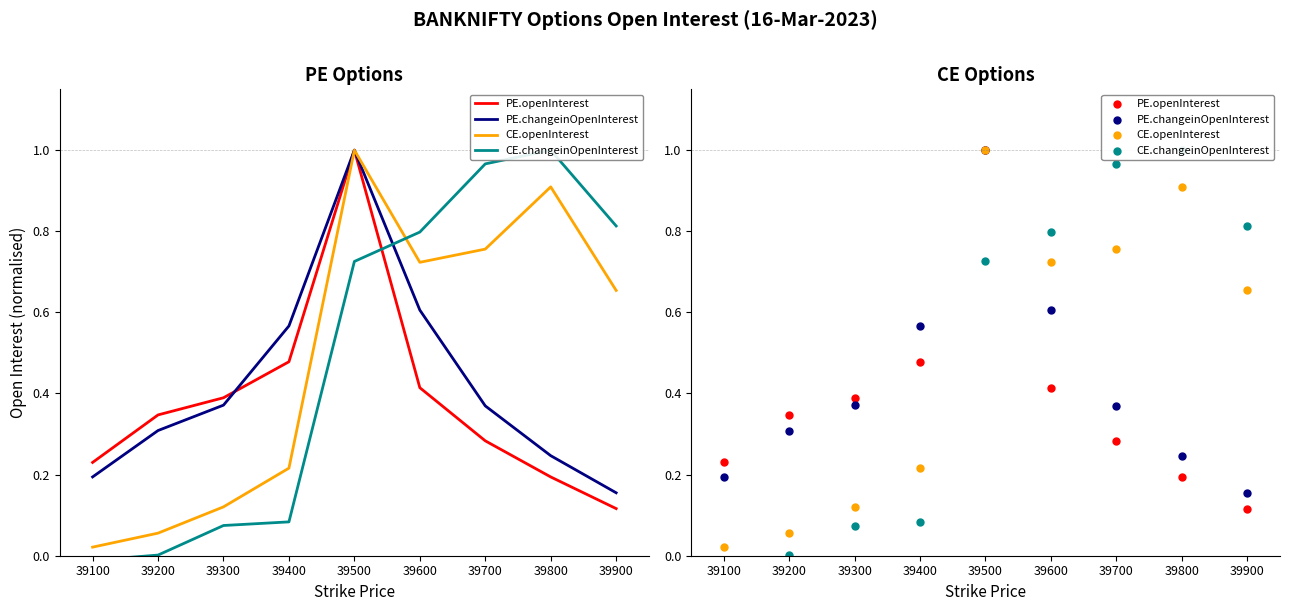

Which series reaches the maximum Y coordinate?

PE.openInterest